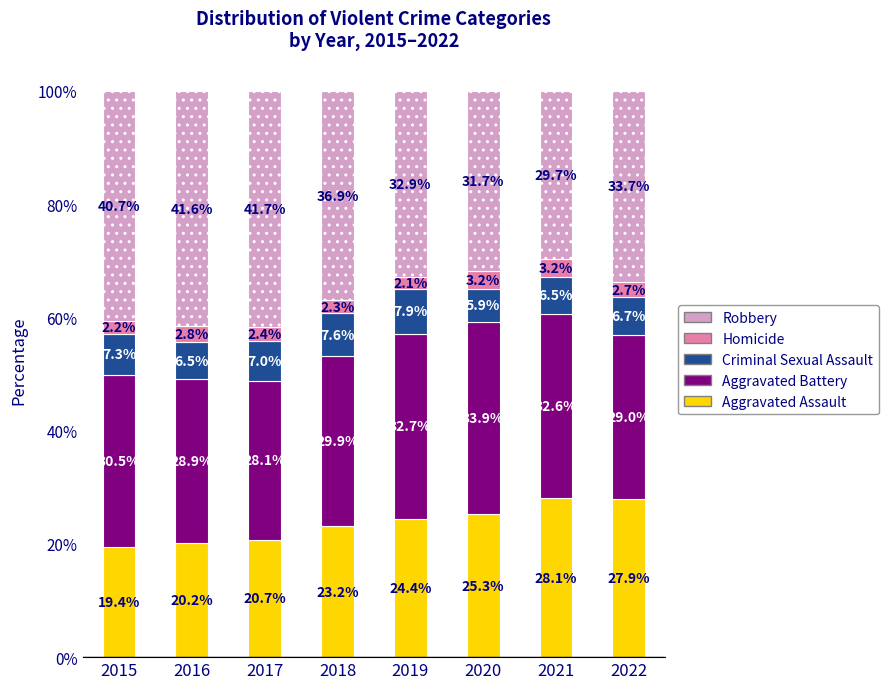

What is the total value across all series at 2022?

100.0